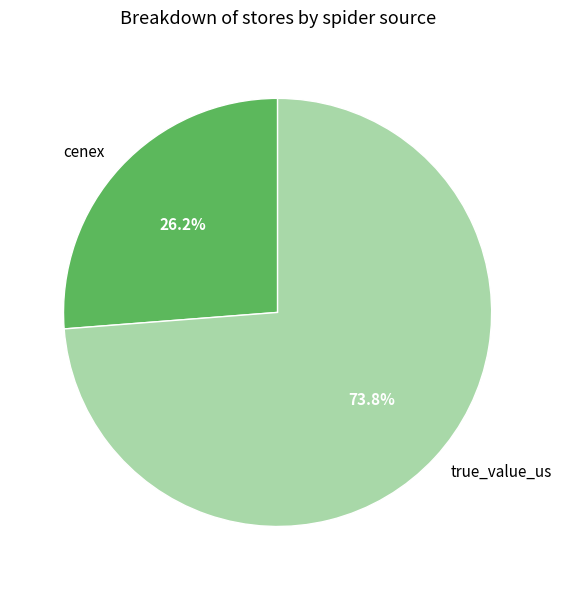

Which slice is the largest?

true_value_us